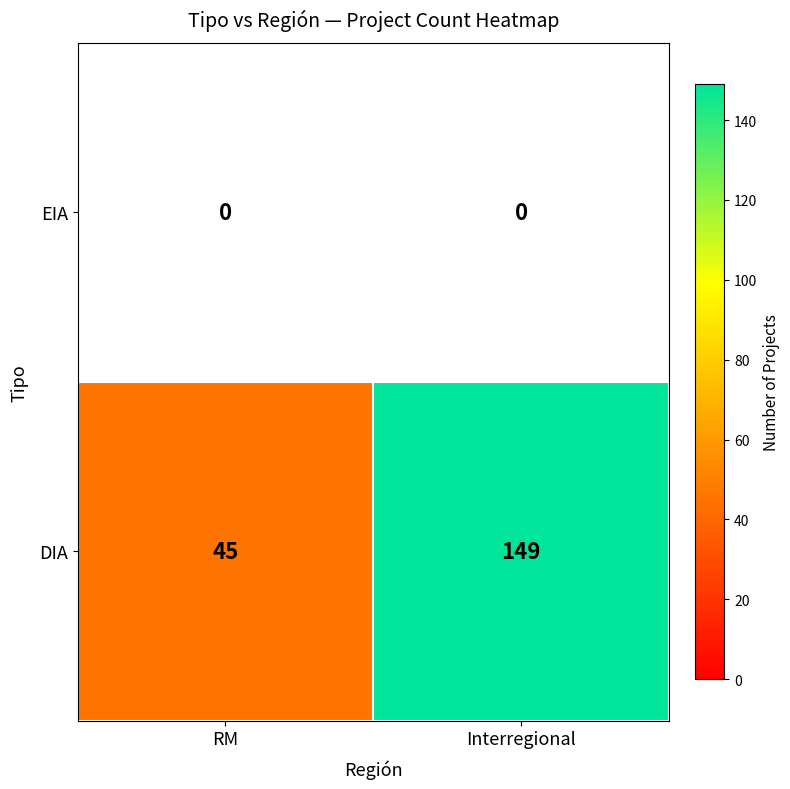

The value of DIA at Interregional is 149. True or false?

True